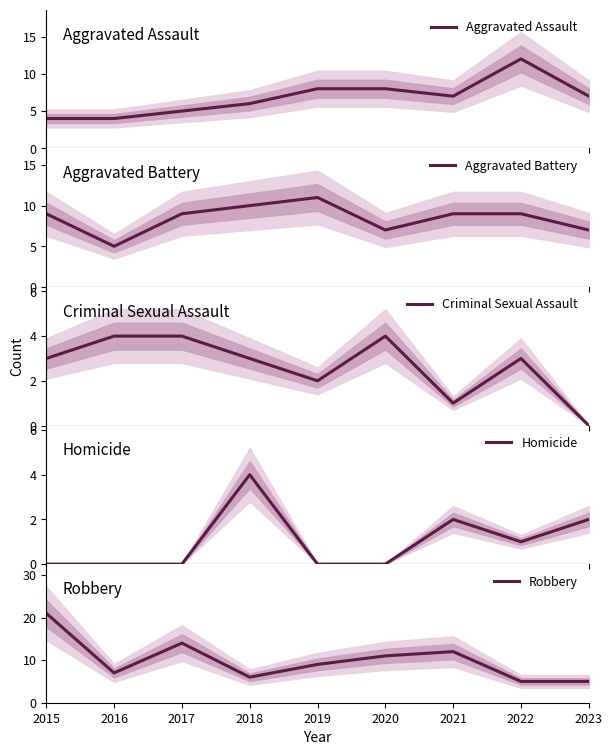

At which category does Robbery reach its first local peak?

2017